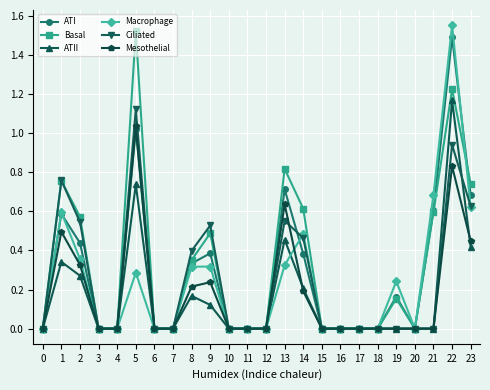

Is the value of ATII at 8 greater than the value of Mesothelial at 13?

No